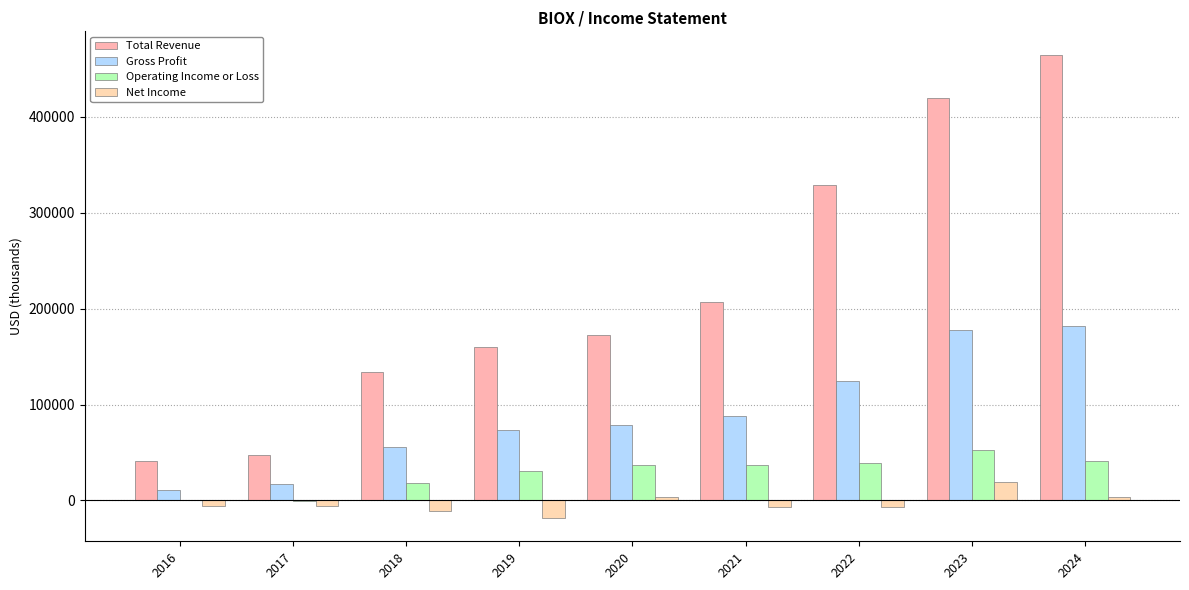

Reading left to right, transcribe all the data shown in this chart.

Total Revenue: 2016=41200	2017=46900	2018=133500	2019=160300	2020=172400	2021=206700	2022=328500	2023=419400	2024=464800
Gross Profit: 2016=10600	2017=17300	2018=56000	2019=73100	2020=78900	2021=88400	2022=124900	2023=178000	2024=181600
Operating Income or Loss: 2016=200	2017=-1000	2018=17800	2019=31100	2020=36900	2021=37400	2022=38700	2023=53000	2024=40800
Net Income: 2016=-5900	2017=-5900	2018=-11000	2019=-18400	2020=3400	2021=-6900	2022=-7200	2023=18800	2024=3200